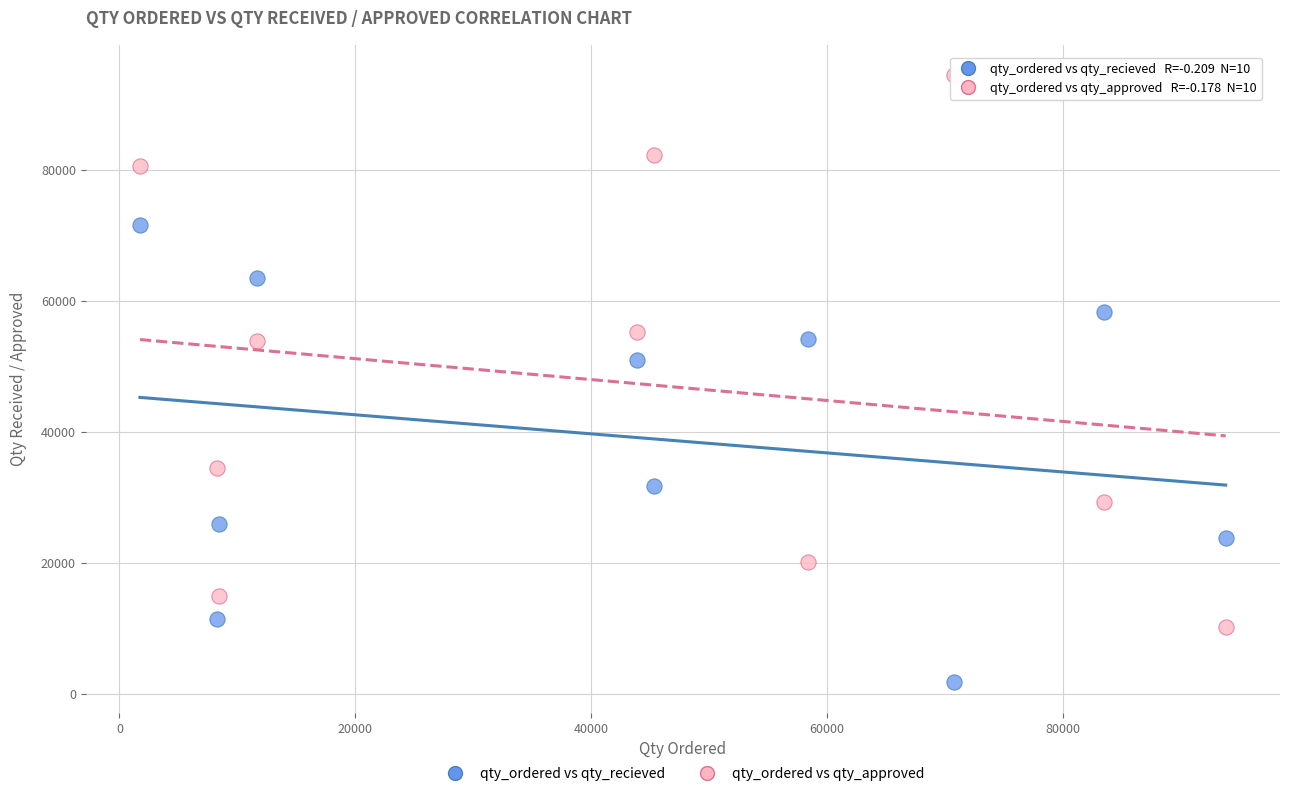

Which series contains the lowest Y value?

qty_ordered vs qty_recieved